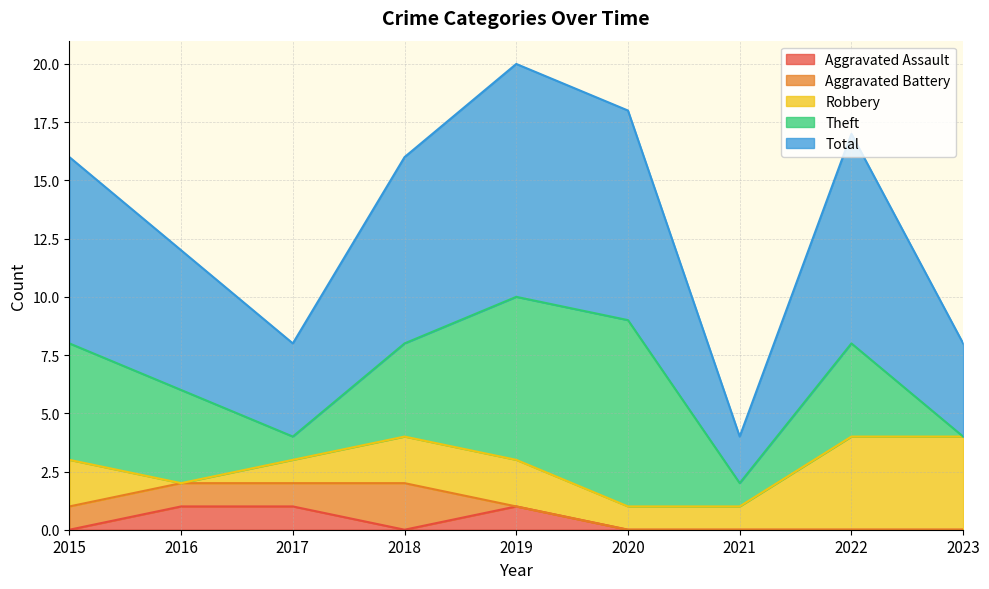

What are all the series names shown in the legend?

Aggravated Assault, Aggravated Battery, Robbery, Theft, Total